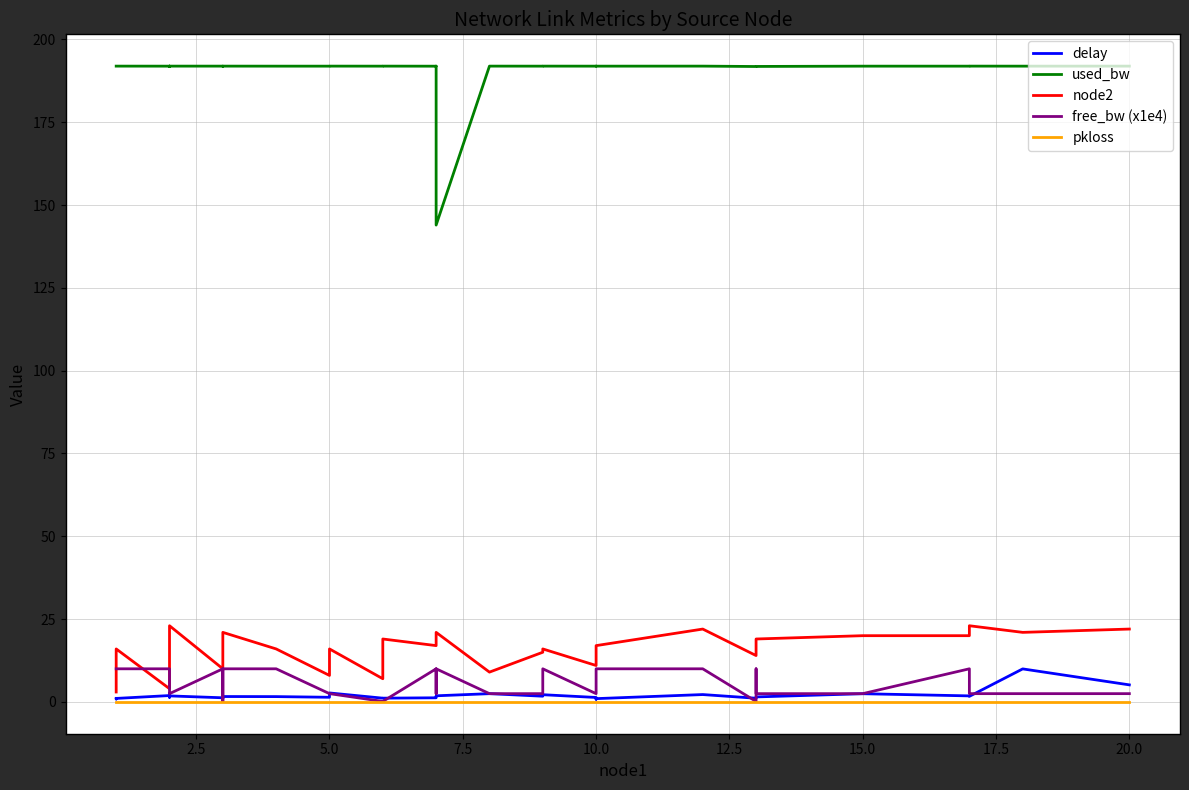

How many interior local peaks does the free_bw (x1e4) series have?

6